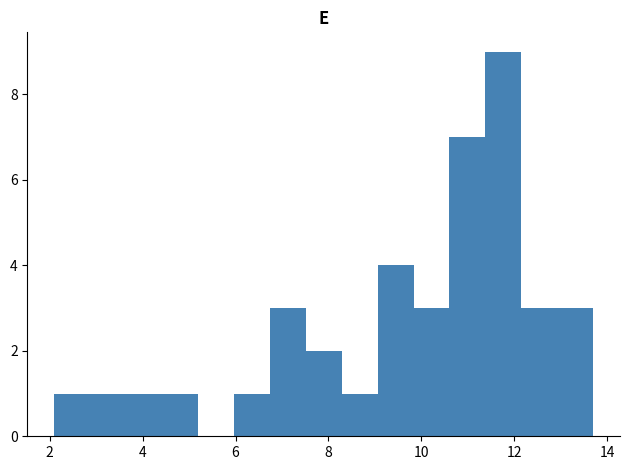

Read against the x-axis, roughly where is the centre of the tallest bar?

11.8